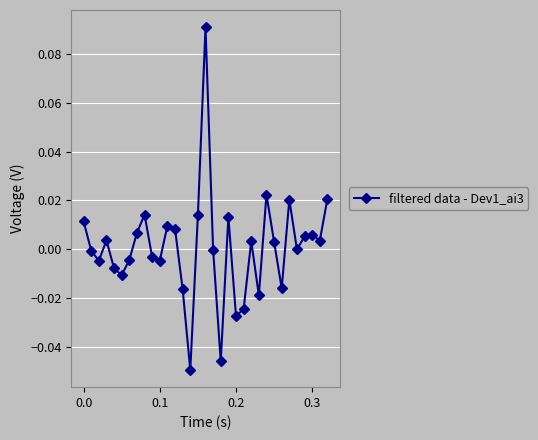

How many lines are shown in the chart?

1